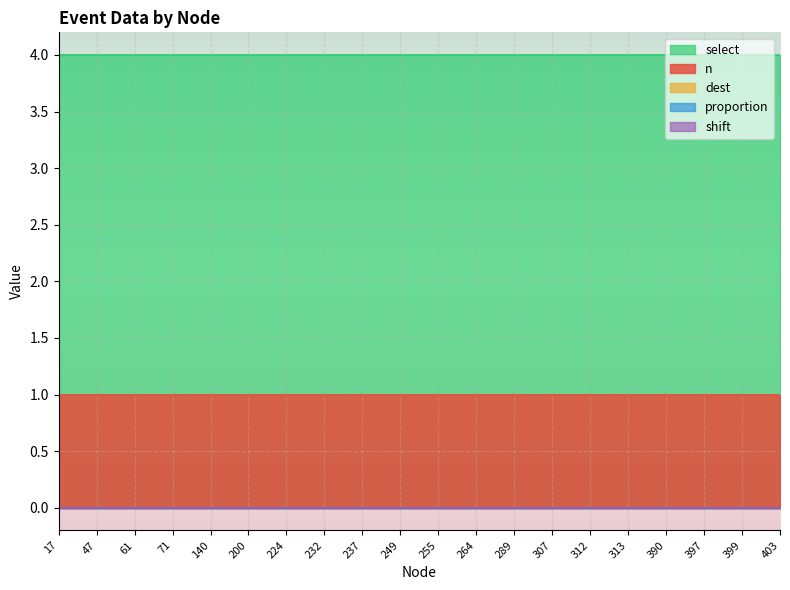

Is the value of n at 17 greater than the value of select at 289?

No